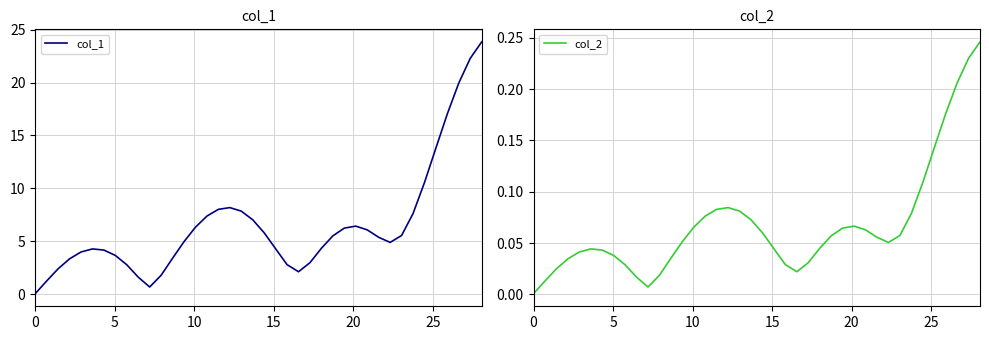

True or false: col_1 has more than 1 interior local peaks.

True